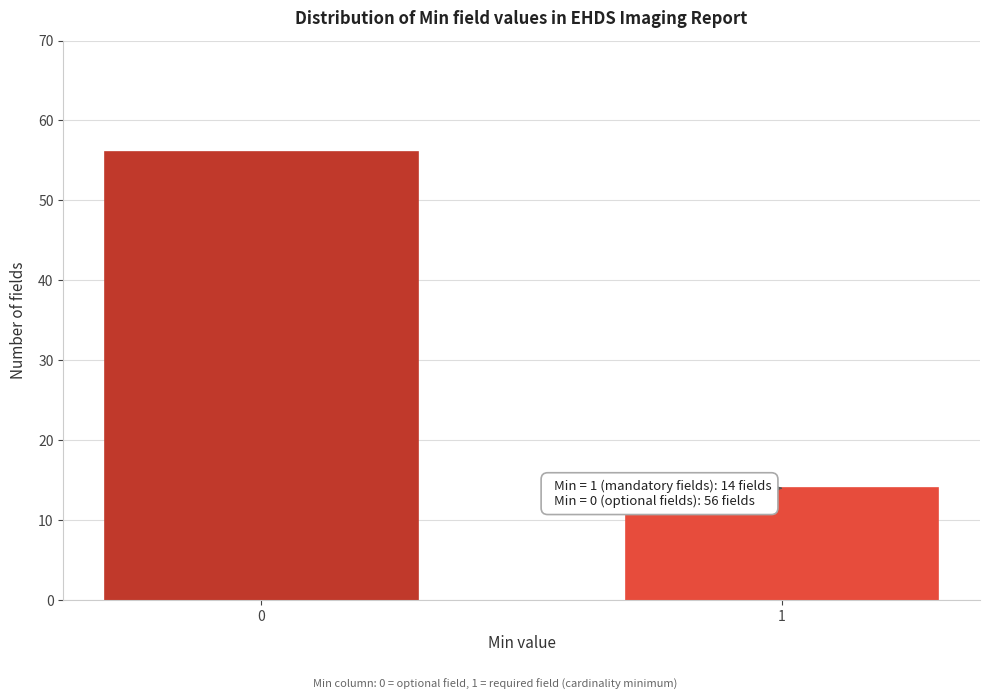

Reading right to left, list all the values displayed in this chart.

1=14	0=56